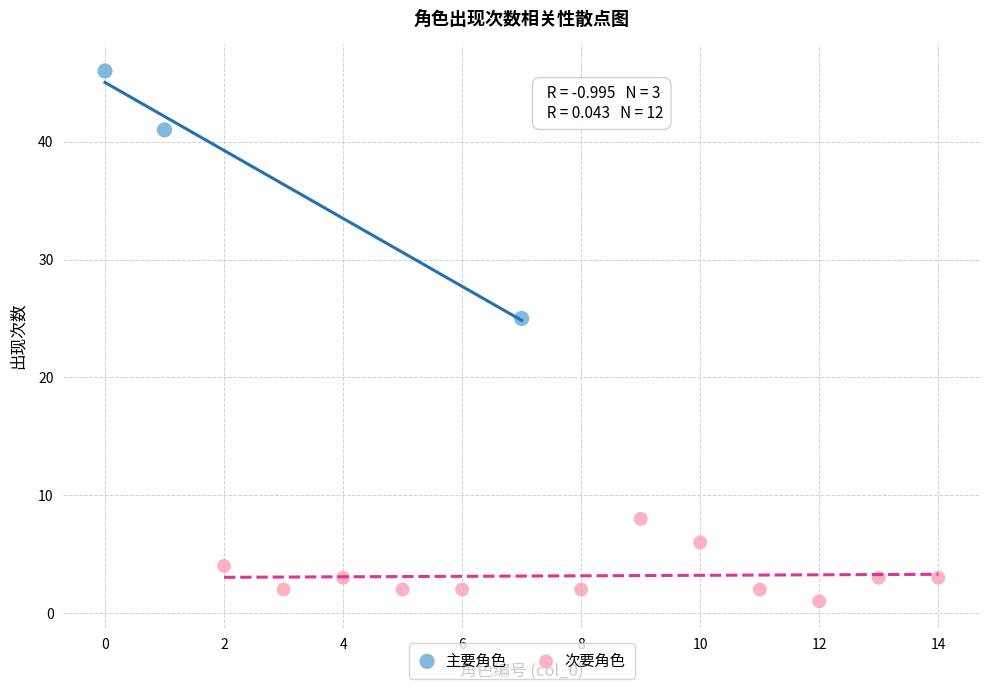

What are all the series names shown in the legend?

主要角色, 次要角色